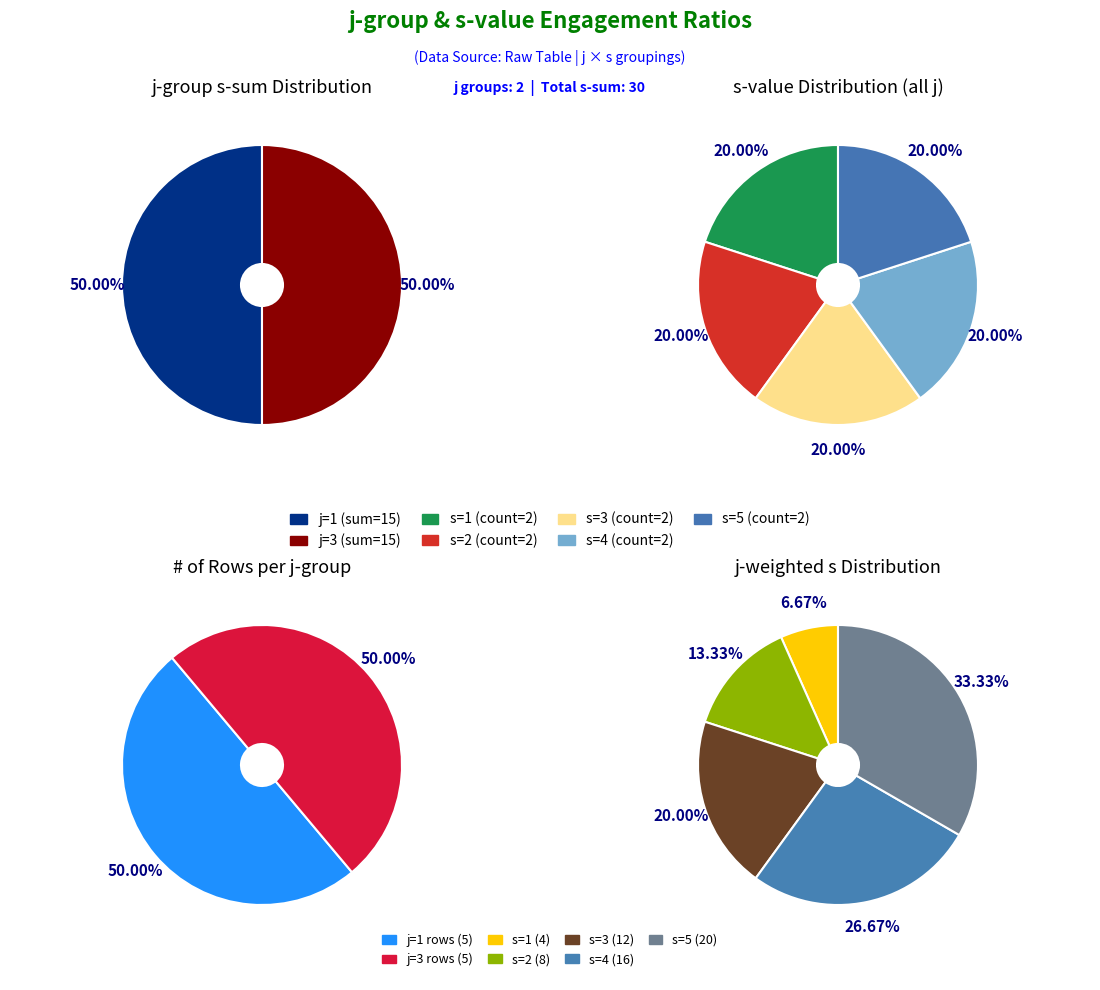

To the nearest percent, what portion does s=2 represent?

13%